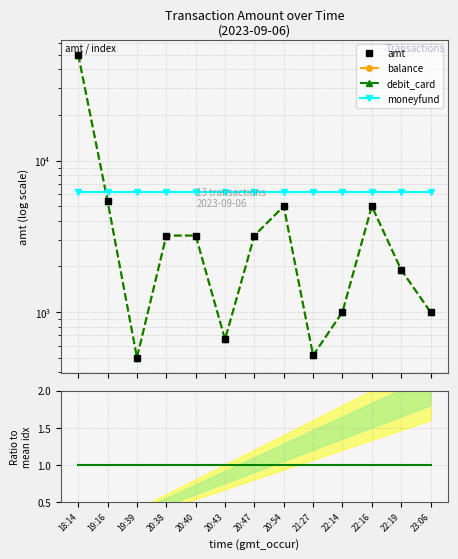

At which category is the sum across all series the highest?

18:14